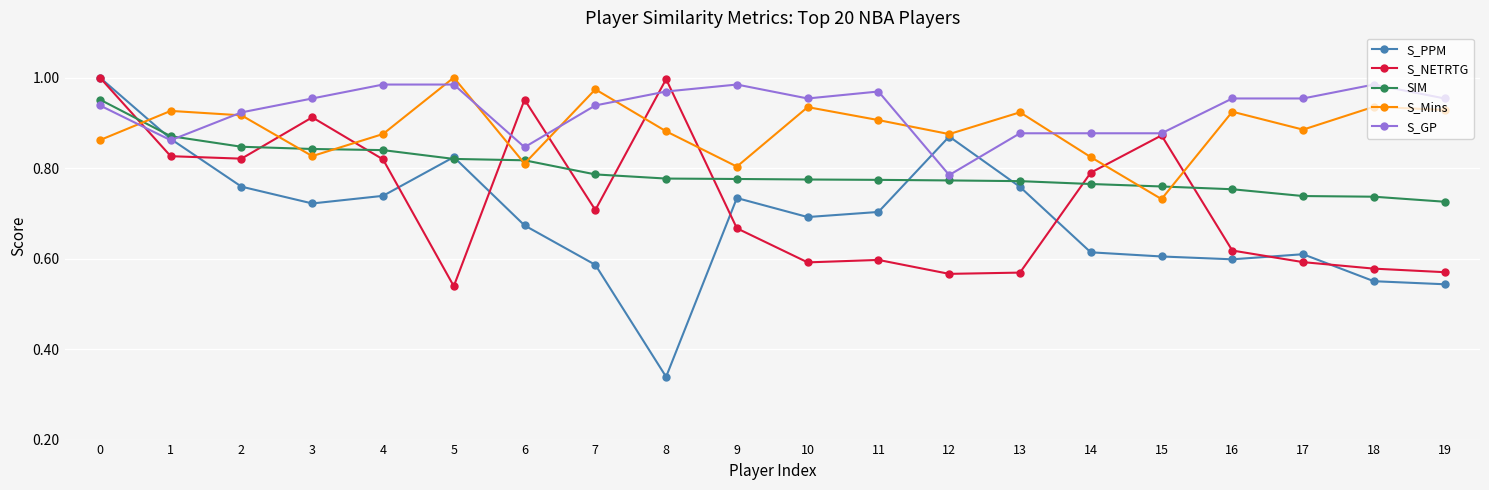

How many lines are shown in the chart?

5